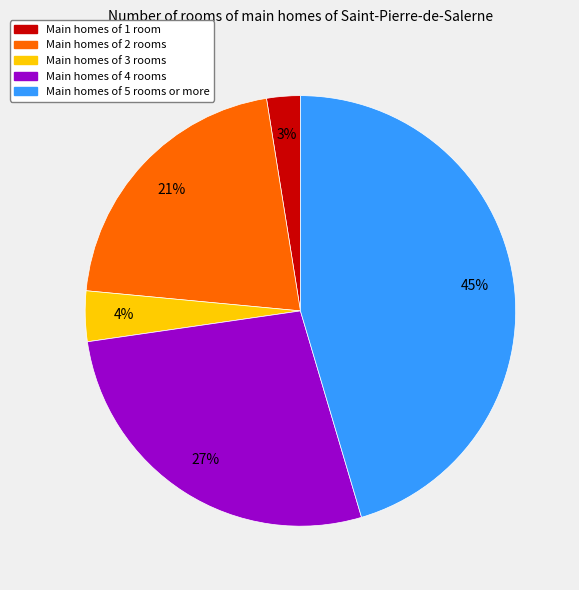

Is there any slice that represents more than half of the pie?

No